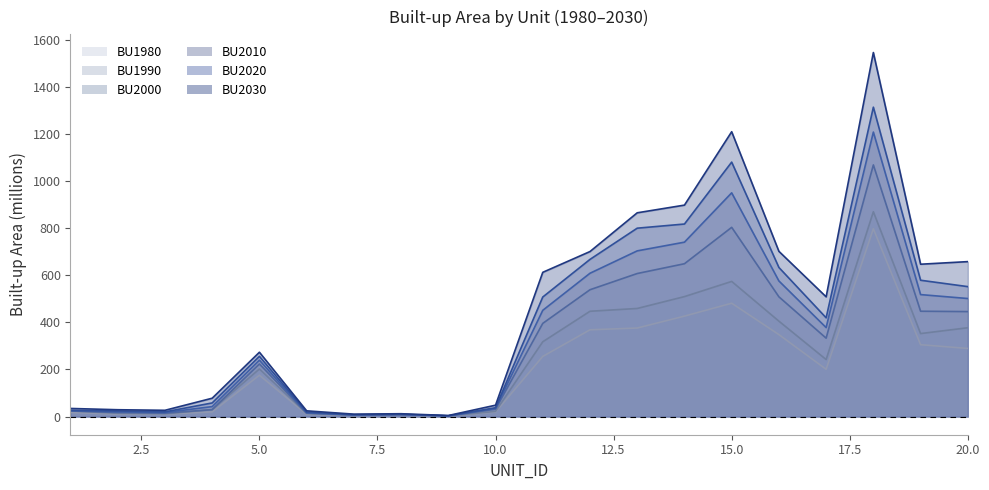

Which series has the largest total across all categories?

BU2030